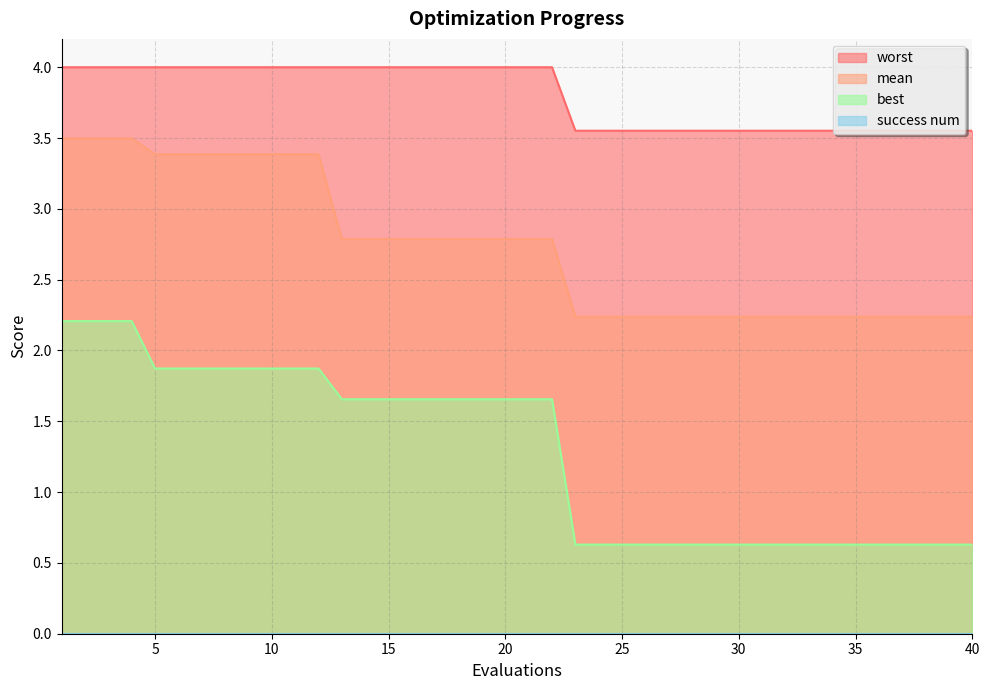

What is the value of the mean point at the 28th from the left?

2.2